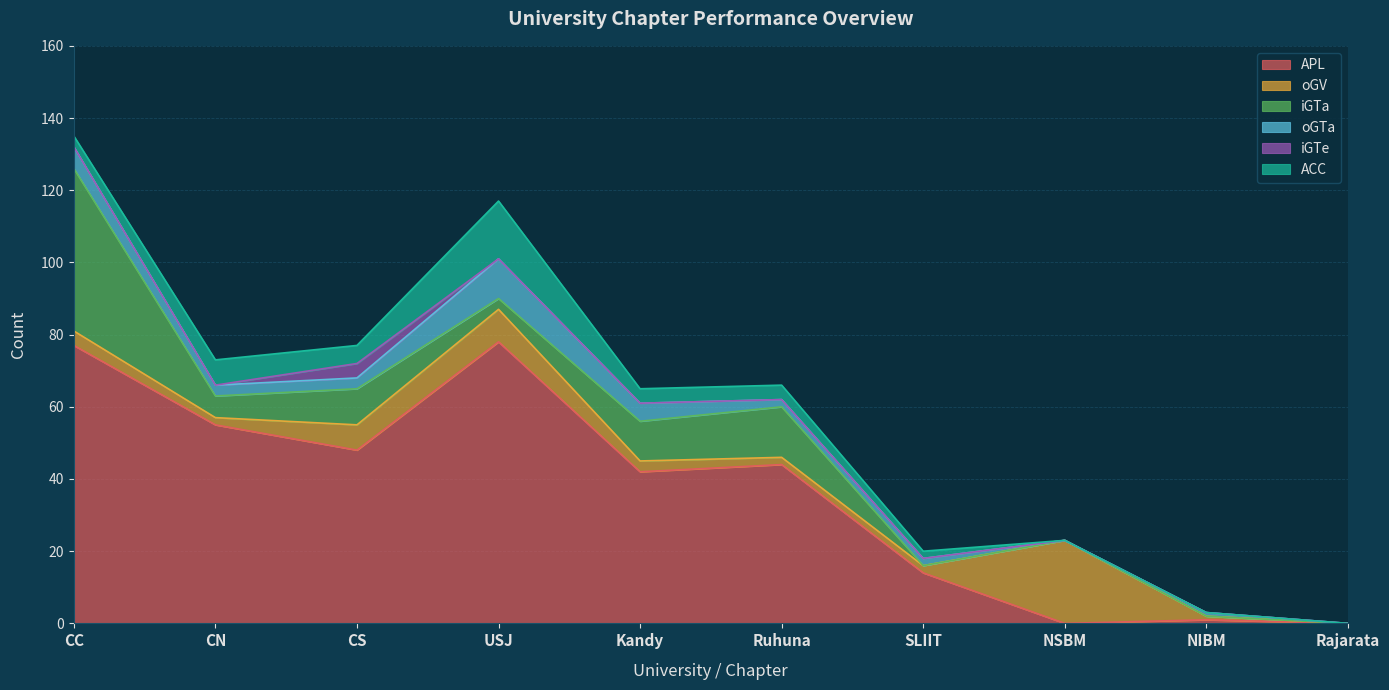

The iGTe series shows 0 at Rajarata. True or false?

True